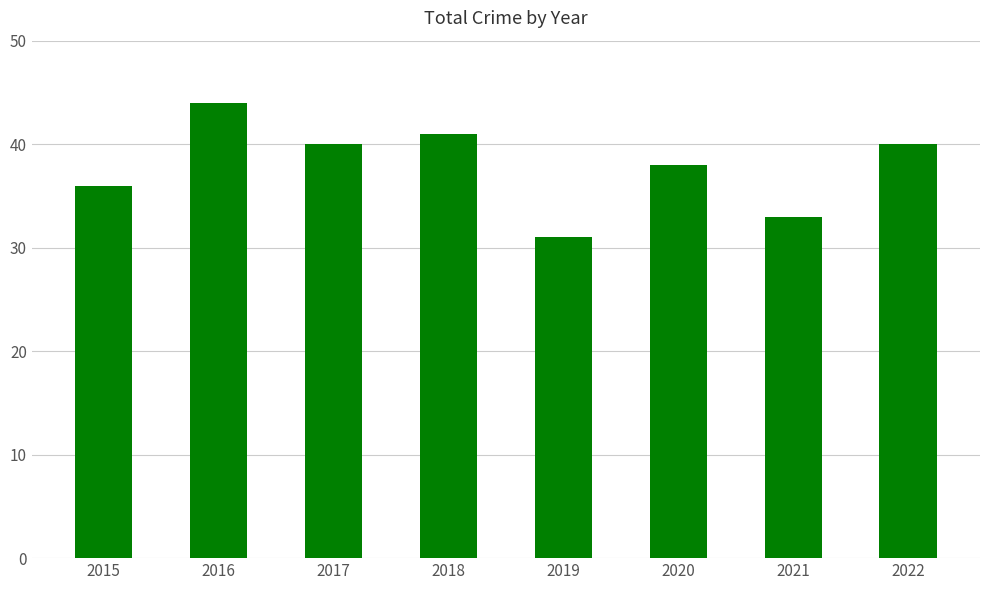

Reading left to right, list all the values displayed in this chart.

2015=36	2016=44	2017=40	2018=41	2019=31	2020=38	2021=33	2022=40